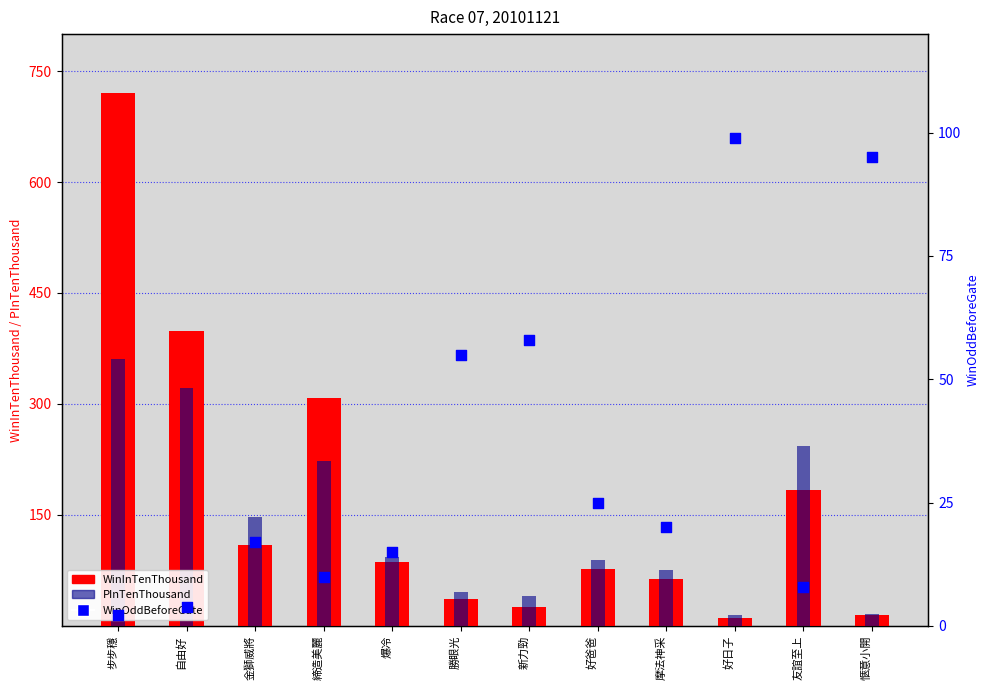

At how many categories does at least one series exceed 301?

3